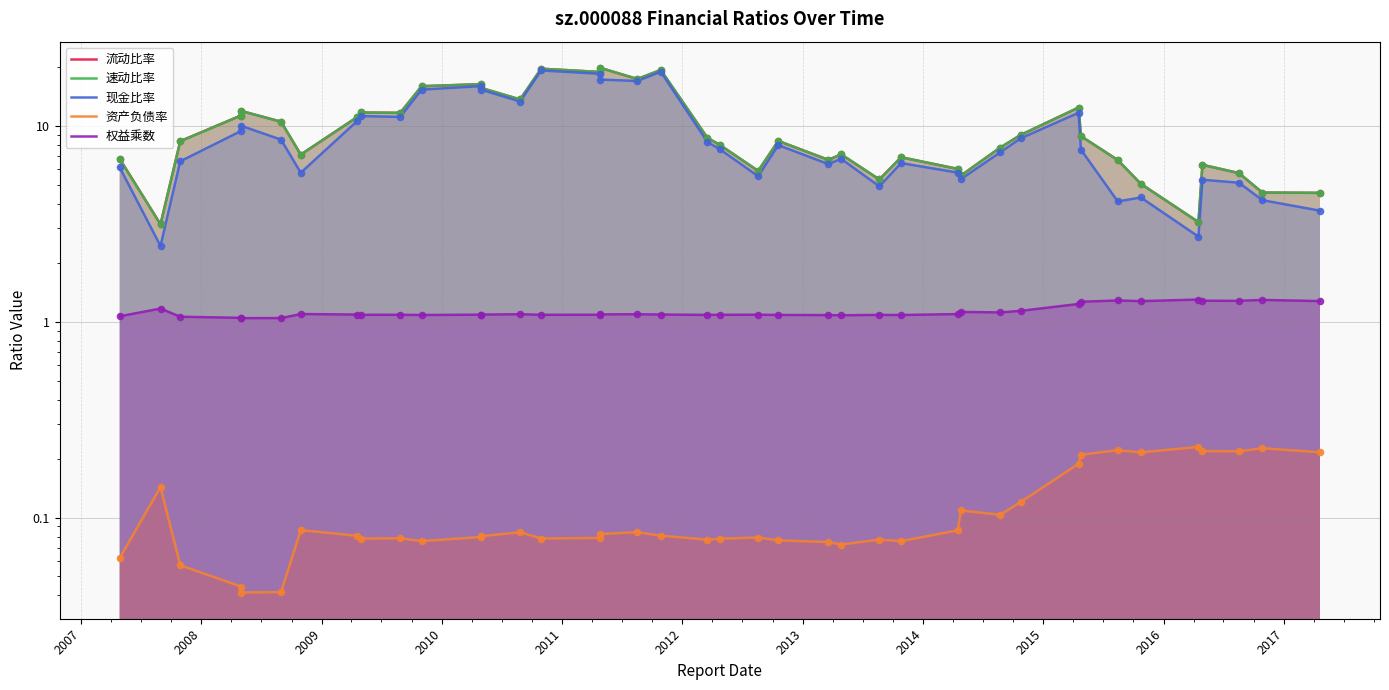

Which series has the largest total across all categories?

流动比率